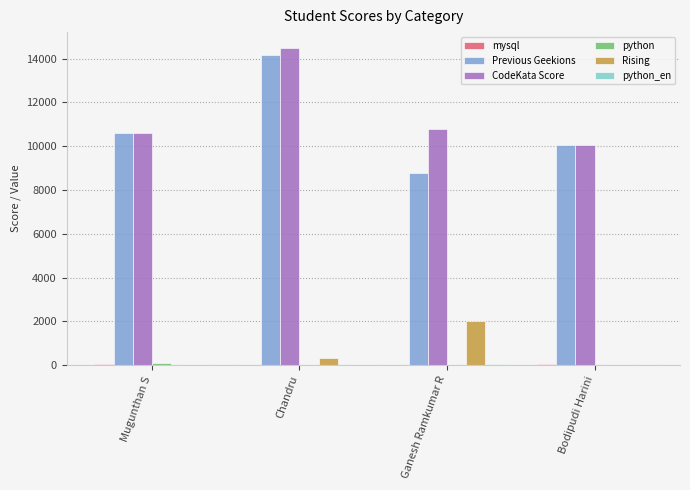

At which category does the chart reach its peak across all series?

Chandru